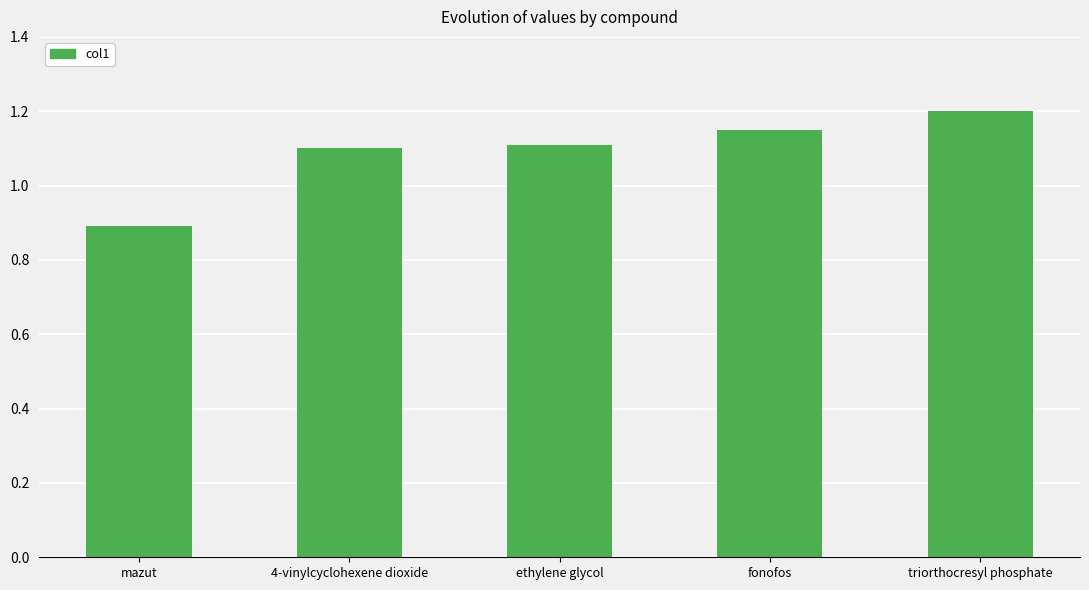

Are the bars grouped side by side (vs. stacked)?

No